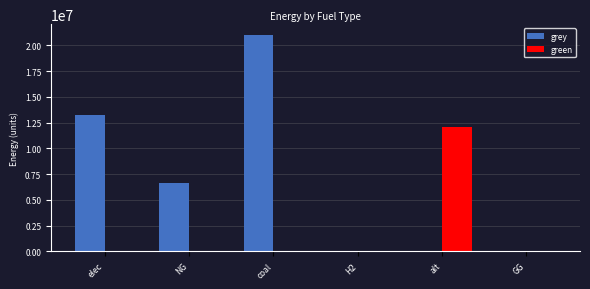

Reading left to right, extract all data points from this chart.

grey: 13195178.6	6615330.4	21000052.8	0.0	0.0	0.0
green: 0.0	0.0	0.0	0.0	12083802.7	0.0